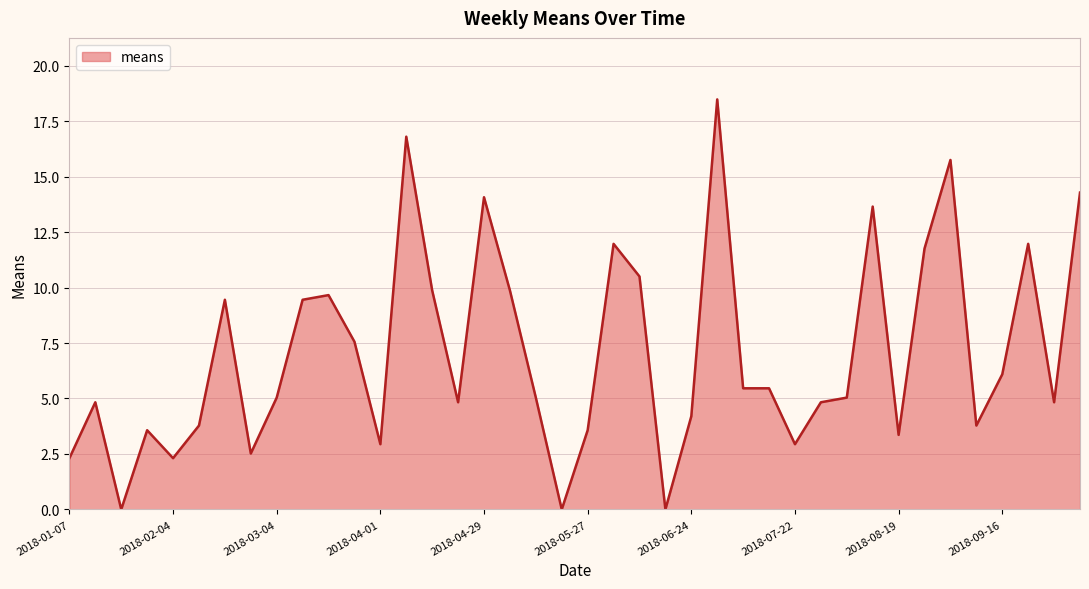

What is the difference between the maximum and minimum values?

18.5